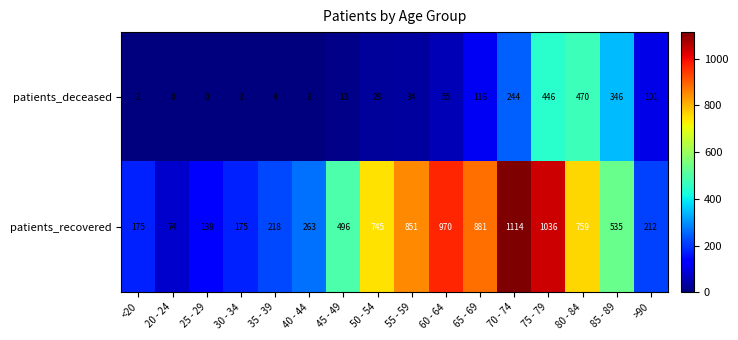

At which category is the sum across all series the highest?

75 - 79